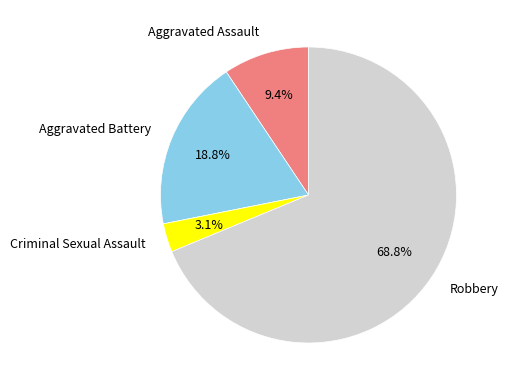

How many slices are in this pie chart?

4